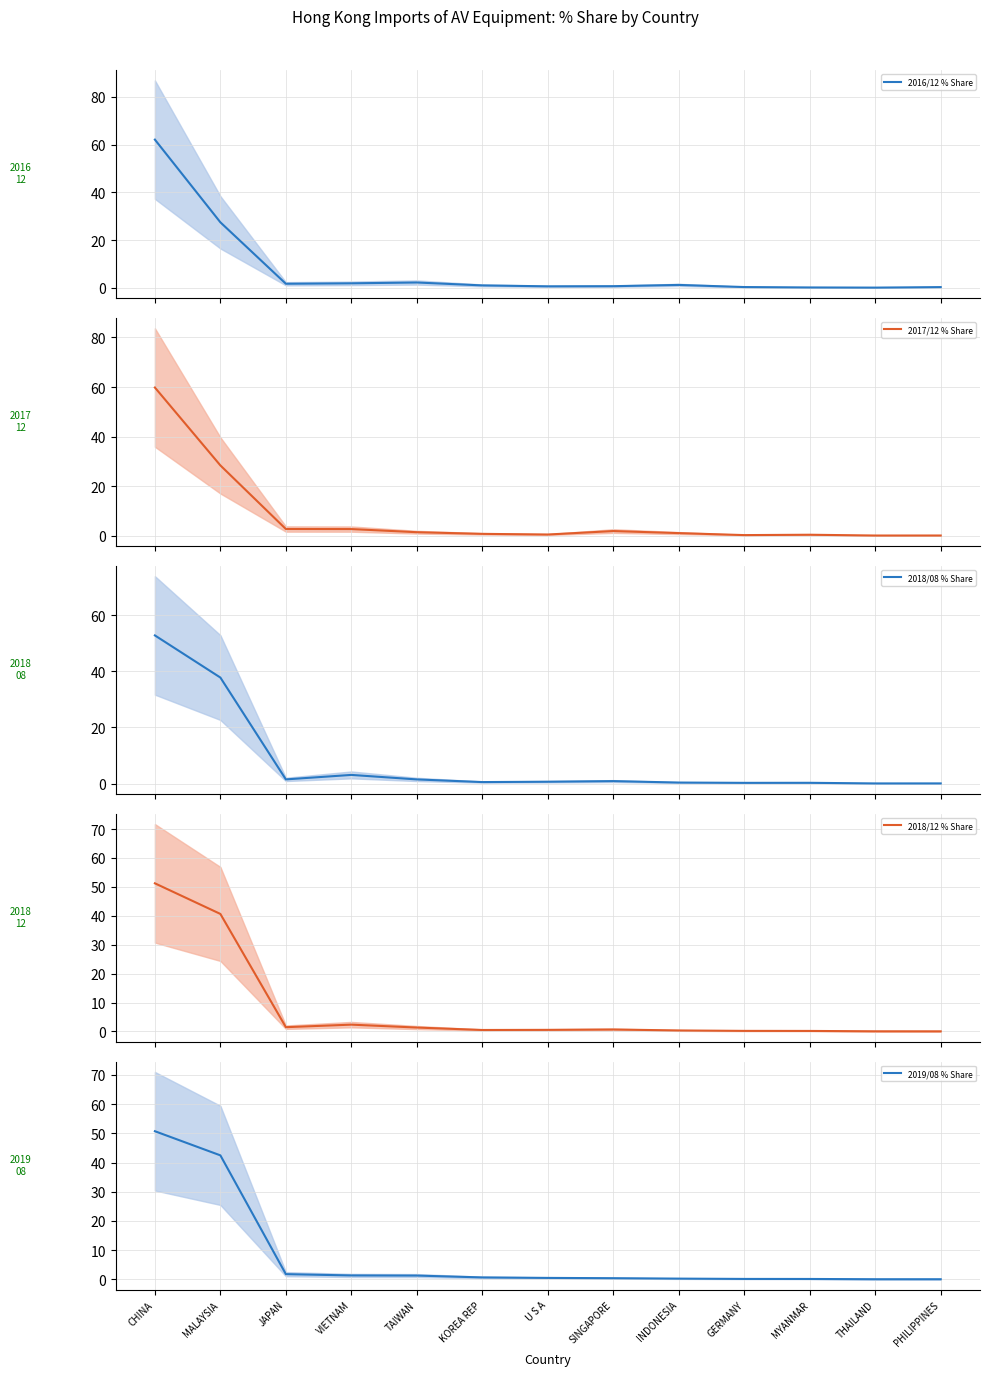

Between which two adjacent categories do 2019/08 % Share and 2018/12 % Share first intersect?

CHINA and MALAYSIA